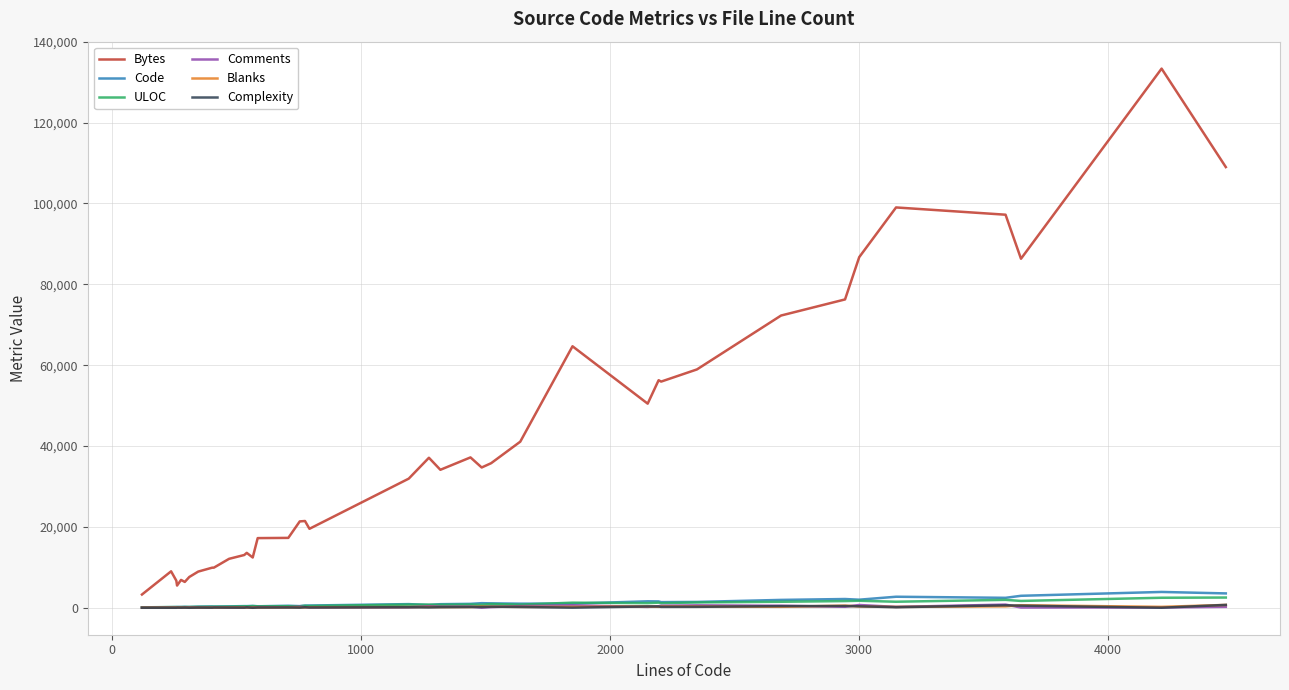

Which series has the largest total across all categories?

Bytes